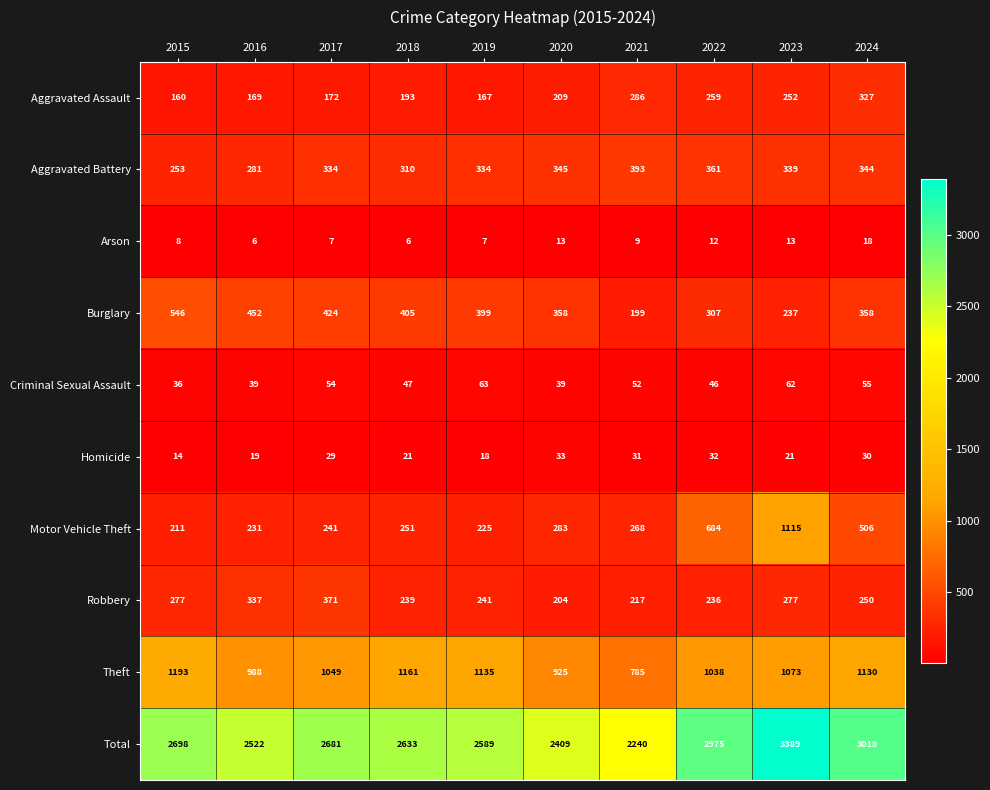

What is the maximum value shown in the chart?

3389